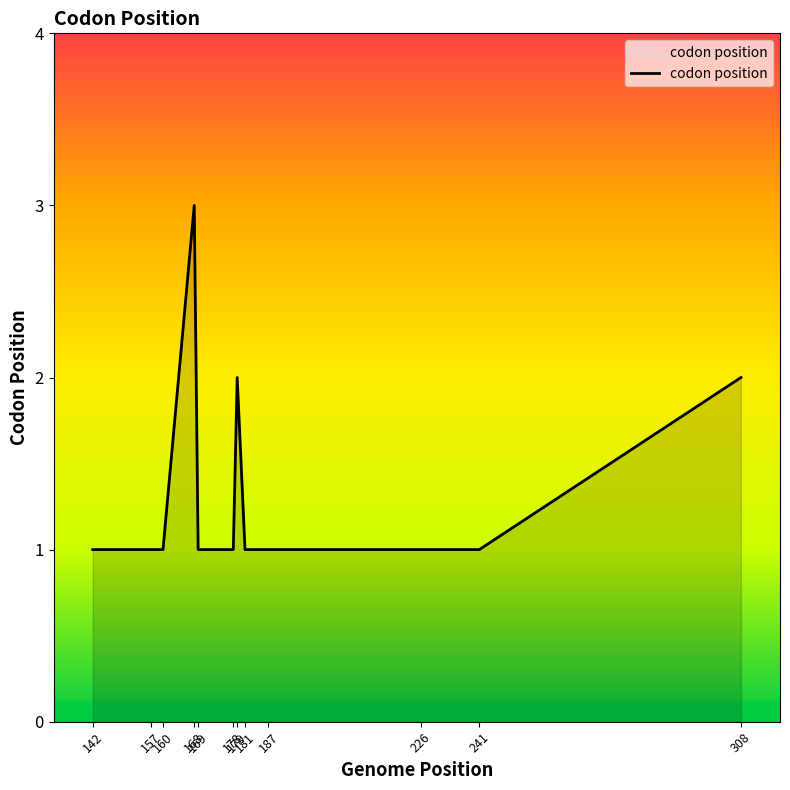

The value at 168 is 3. True or false?

True